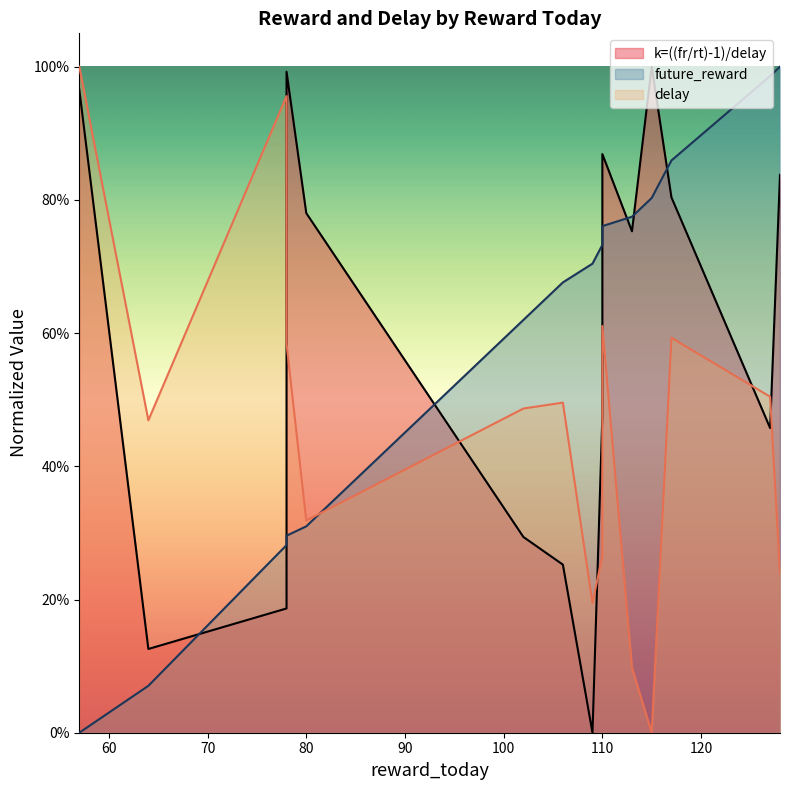

Where do k=((fr/rt)-1)/delay and future_reward first cross each other?

64 and 78